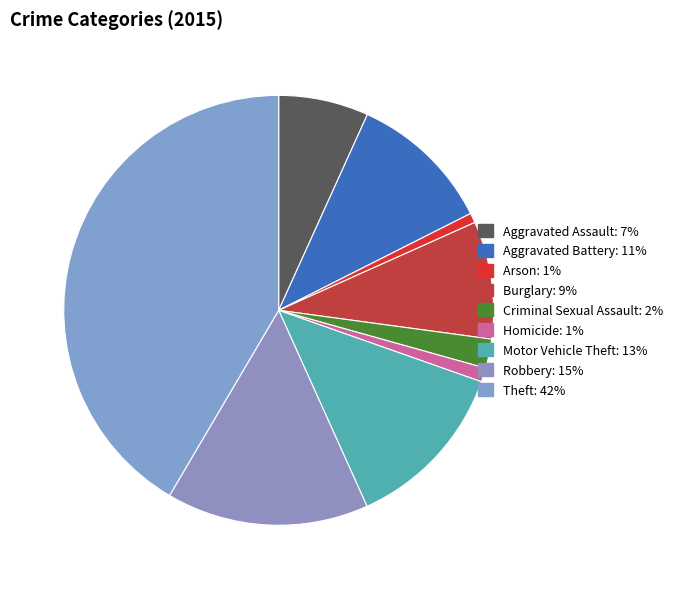

Do Burglary and Theft together represent more than half of the pie?

Yes